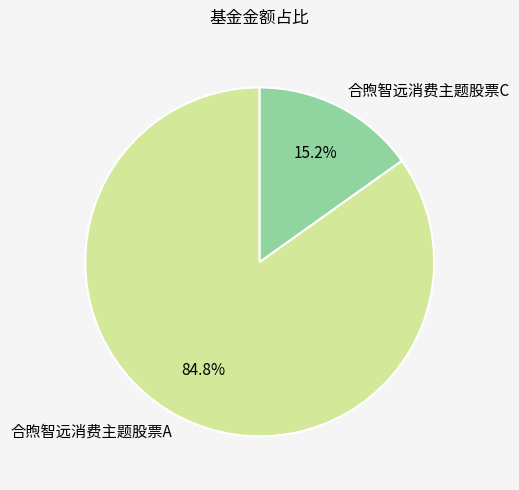

Between 合煦智远消费主题股票A and 合煦智远消费主题股票C, which is larger?

合煦智远消费主题股票A